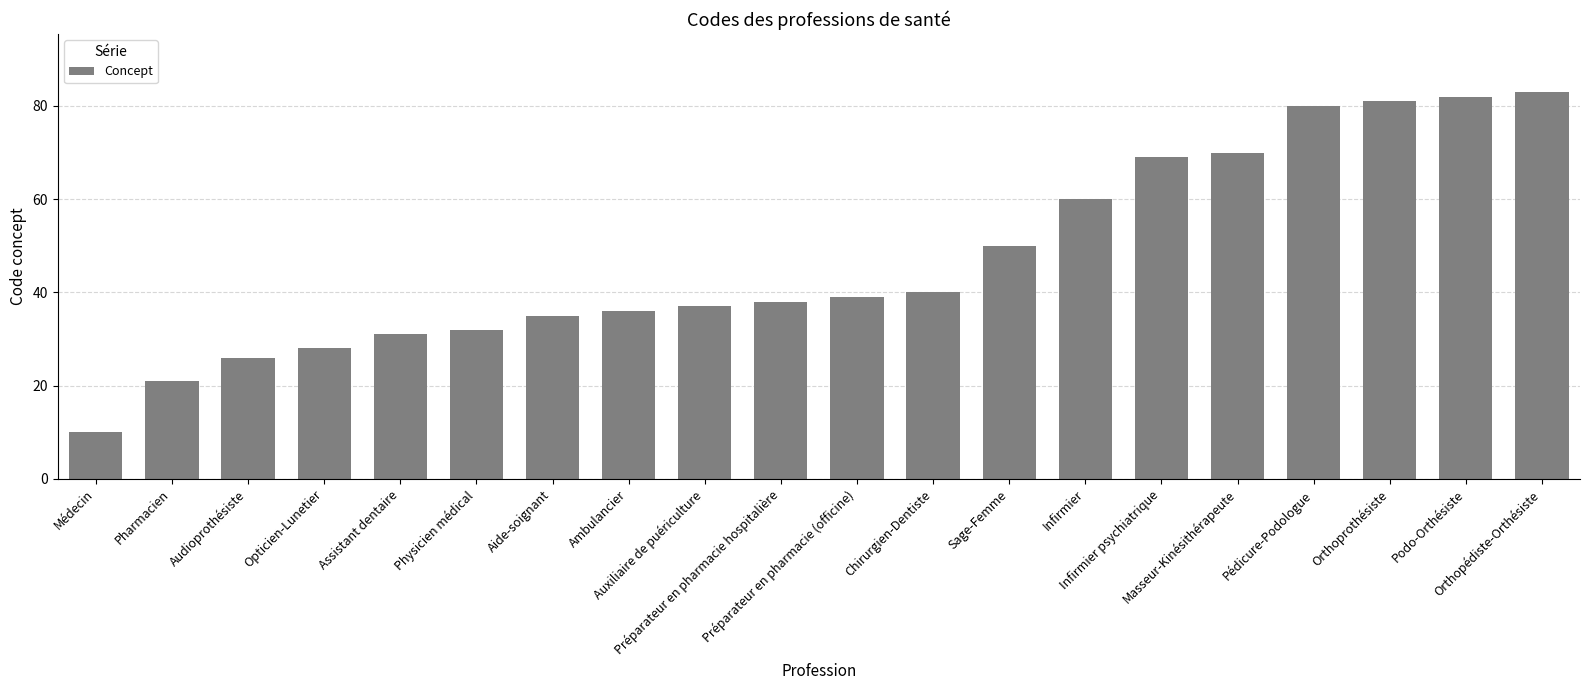

Reading left to right, extract all data points from this chart.

Médecin=10	Pharmacien=21	Audioprothésiste=26	Opticien-Lunetier=28	Assistant dentaire=31	Physicien médical=32	Aide-soignant=35	Ambulancier=36	Auxiliaire de puériculture=37	Préparateur en pharmacie hospitalière=38	Préparateur en pharmacie (officine)=39	Chirurgien-Dentiste=40	Sage-Femme=50	Infirmier=60	Infirmier psychiatrique=69	Masseur-Kinésithérapeute=70	Pédicure-Podologue=80	Orthoprothésiste=81	Podo-Orthésiste=82	Orthopédiste-Orthésiste=83